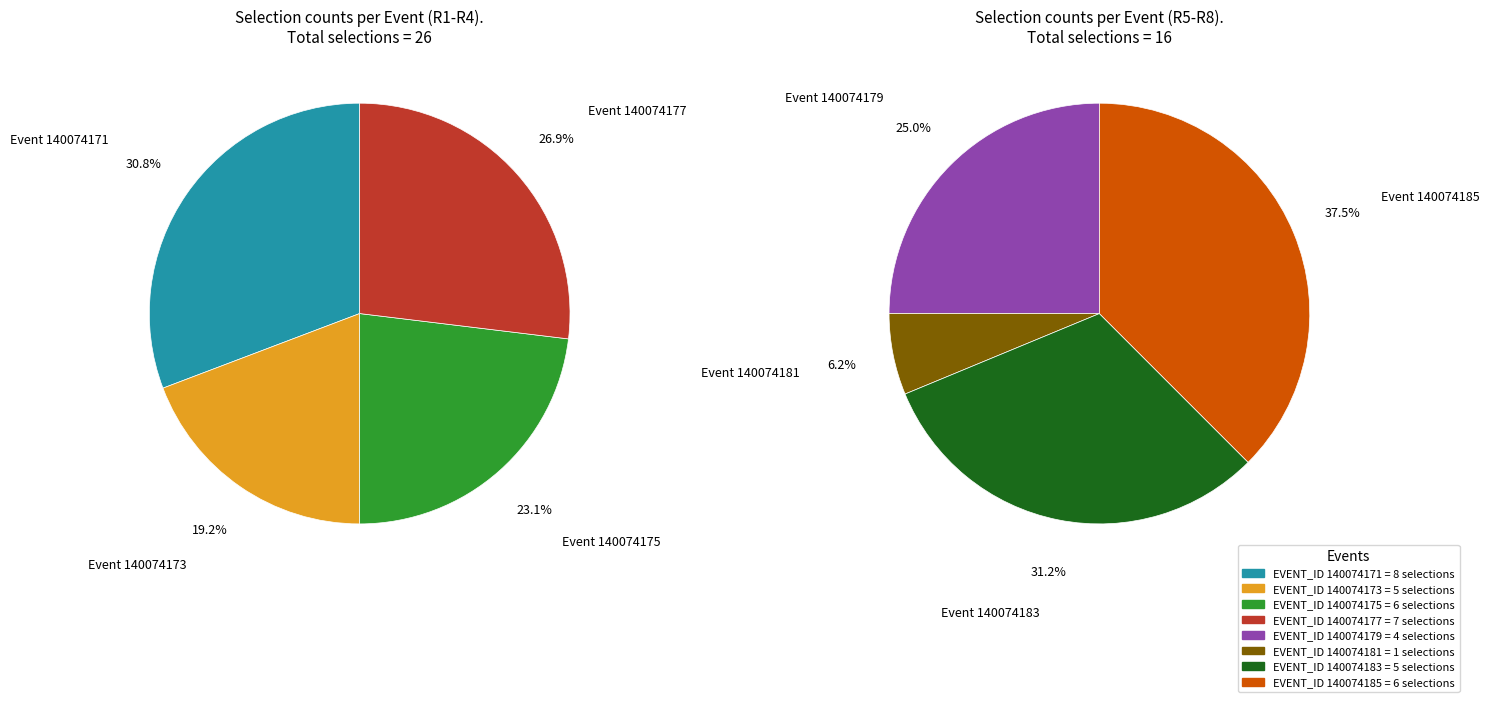

How many slices are in this pie chart?

8